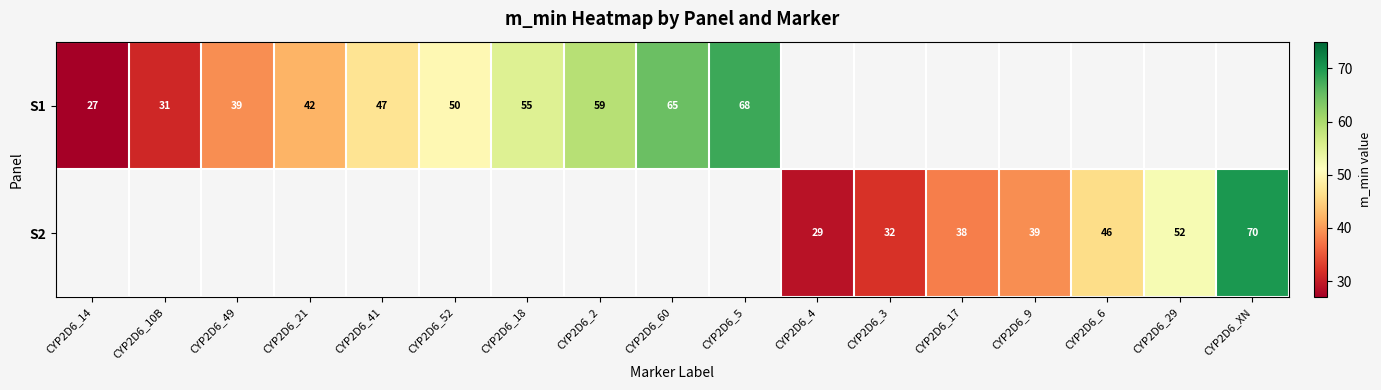

How many series are shown in this chart?

2